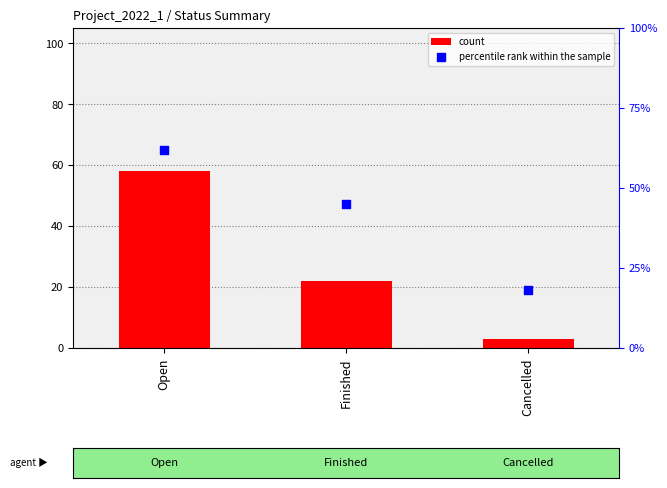

Which series reaches the minimum Y coordinate?

count